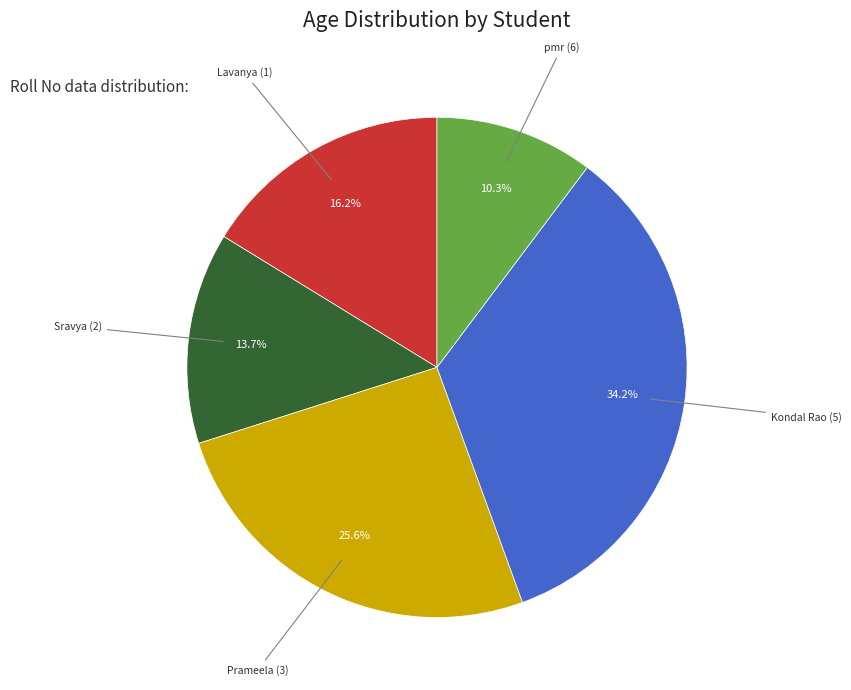

How many slices are in this pie chart?

5